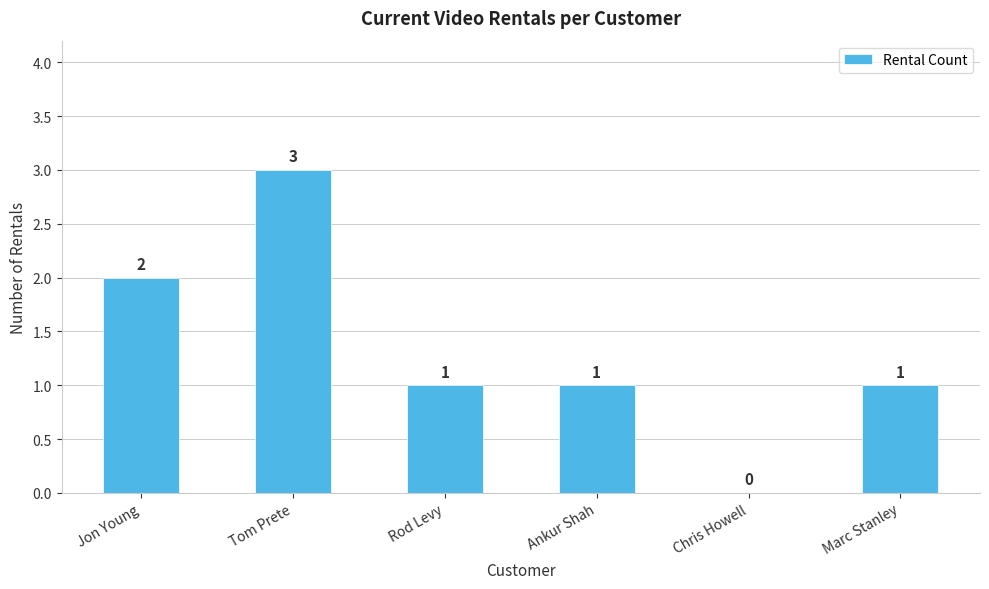

Reading left to right, extract all data points from this chart.

2	3	1	1	0	1